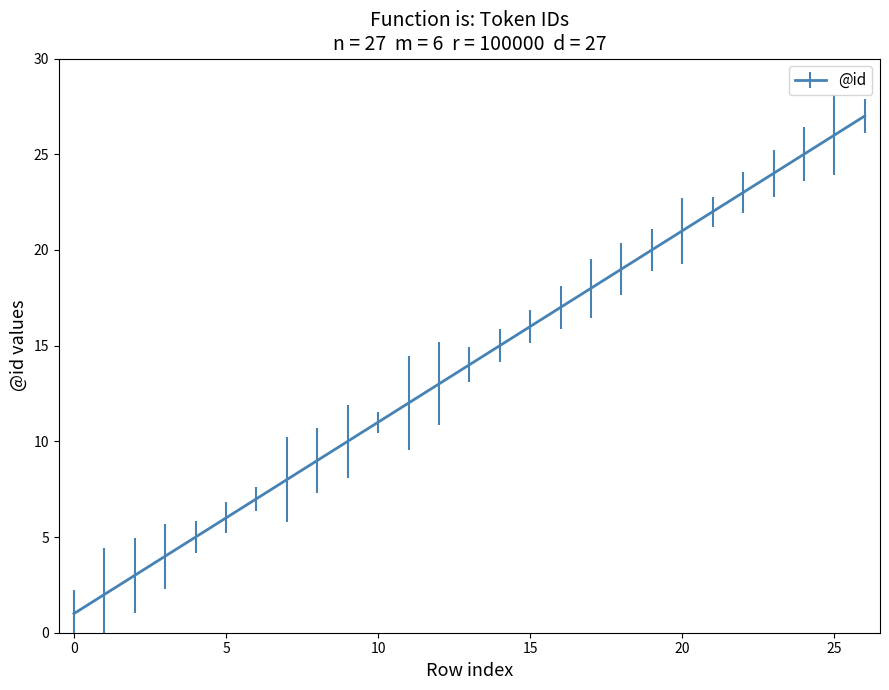

What is the difference between the maximum and minimum values?

26